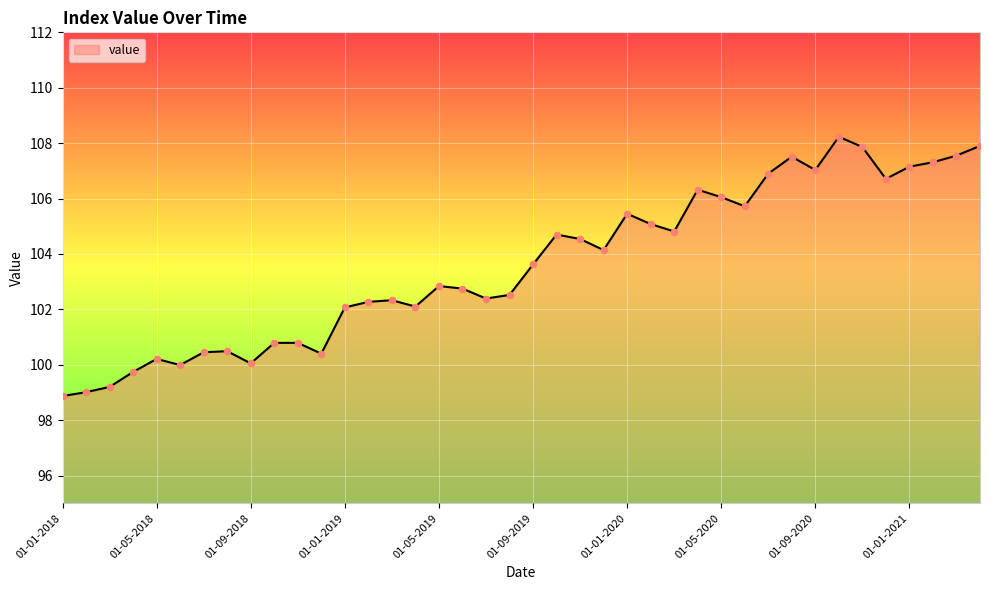

What is the greatest value displayed?

108.2